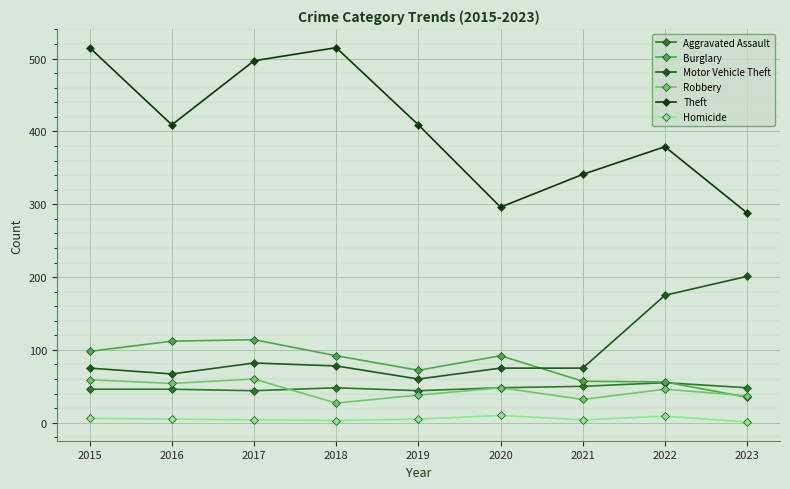

How many interior local peaks does the Aggravated Assault series have?

2